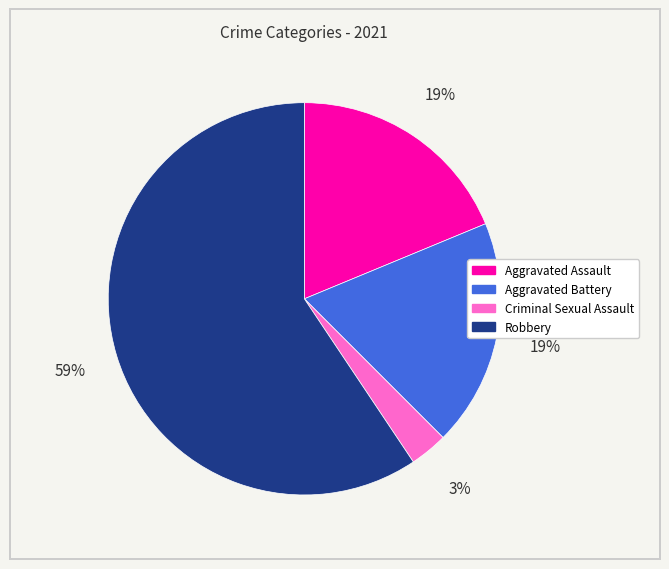

Is there a majority slice in this chart?

Yes